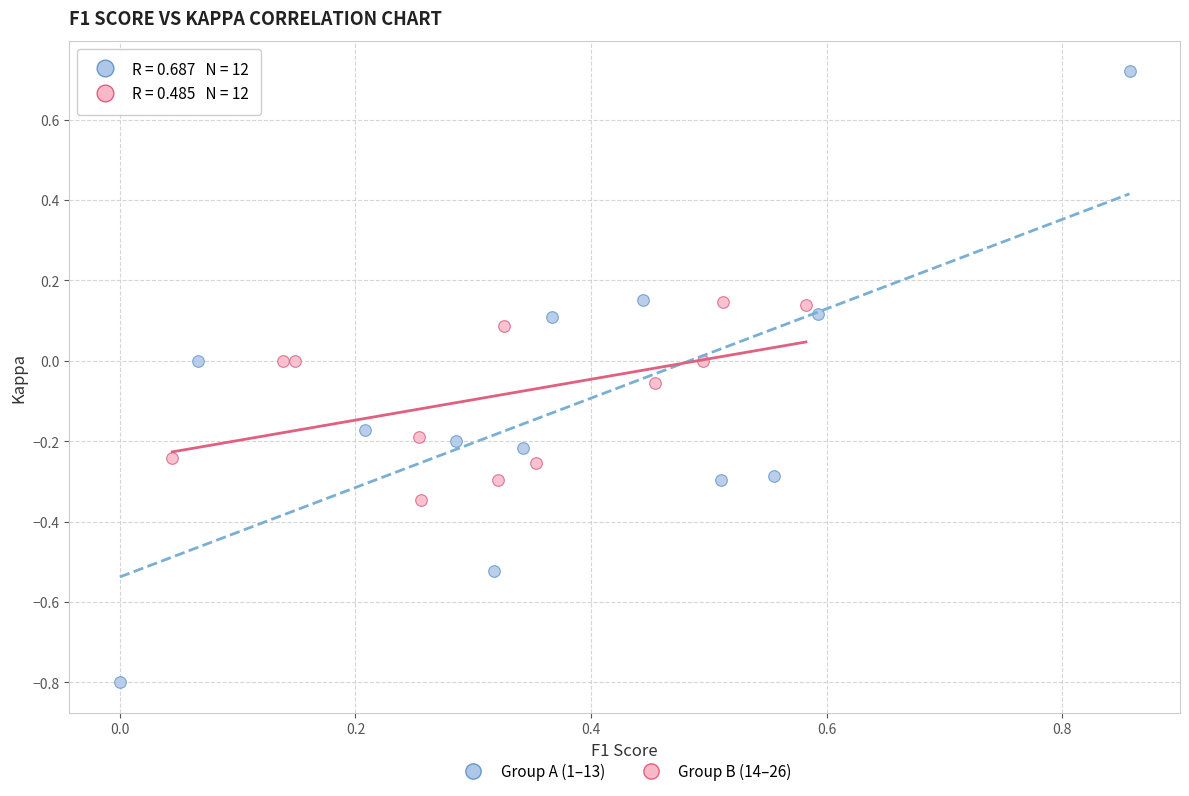

Which series contains the highest Y value?

Group A (1–13)